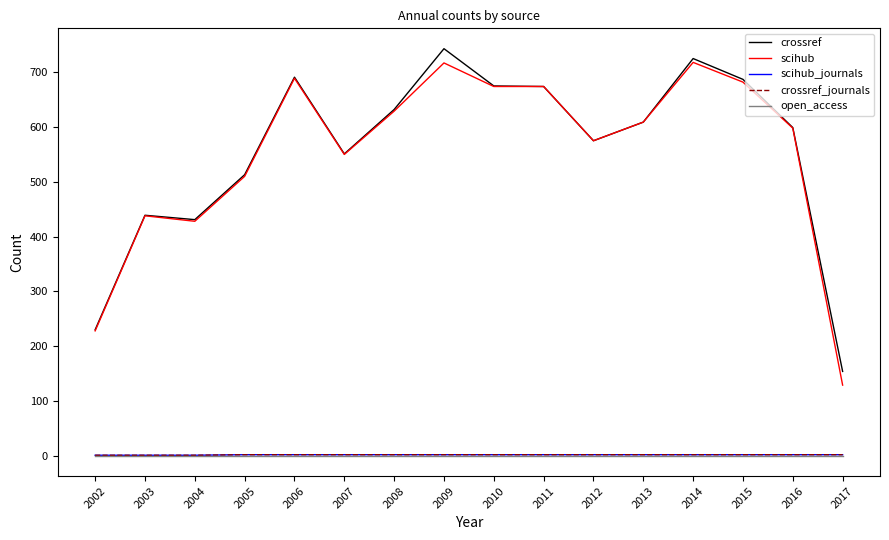

Is this an area chart (filled region under the line)?

No